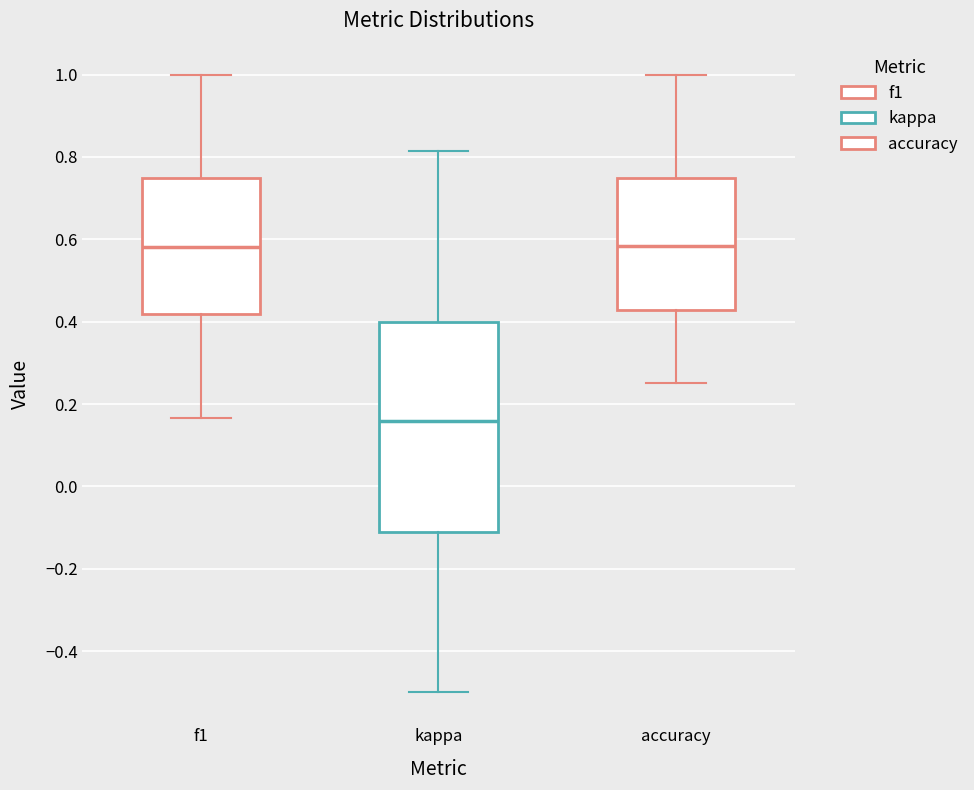

Reading left to right, transcribe this box plot: for each box, give where its median line is, the range the box spans, and where its two whiskers end, as read against the y-axis. The values are not printed on the chart, so give them approximately, as read against the axis.

f1: median 0.58, box 0.42 to 0.76, whiskers 0.16 to 1.00
kappa: median 0.16, box -0.12 to 0.40, whiskers -0.50 to 0.82
accuracy: median 0.58, box 0.42 to 0.76, whiskers 0.26 to 1.00